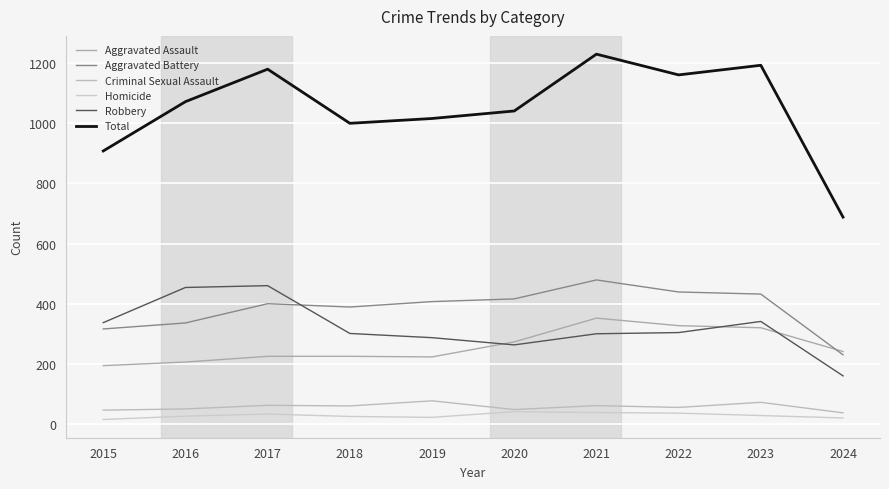

True or false: Aggravated Battery and Aggravated Assault cross at least once.

True